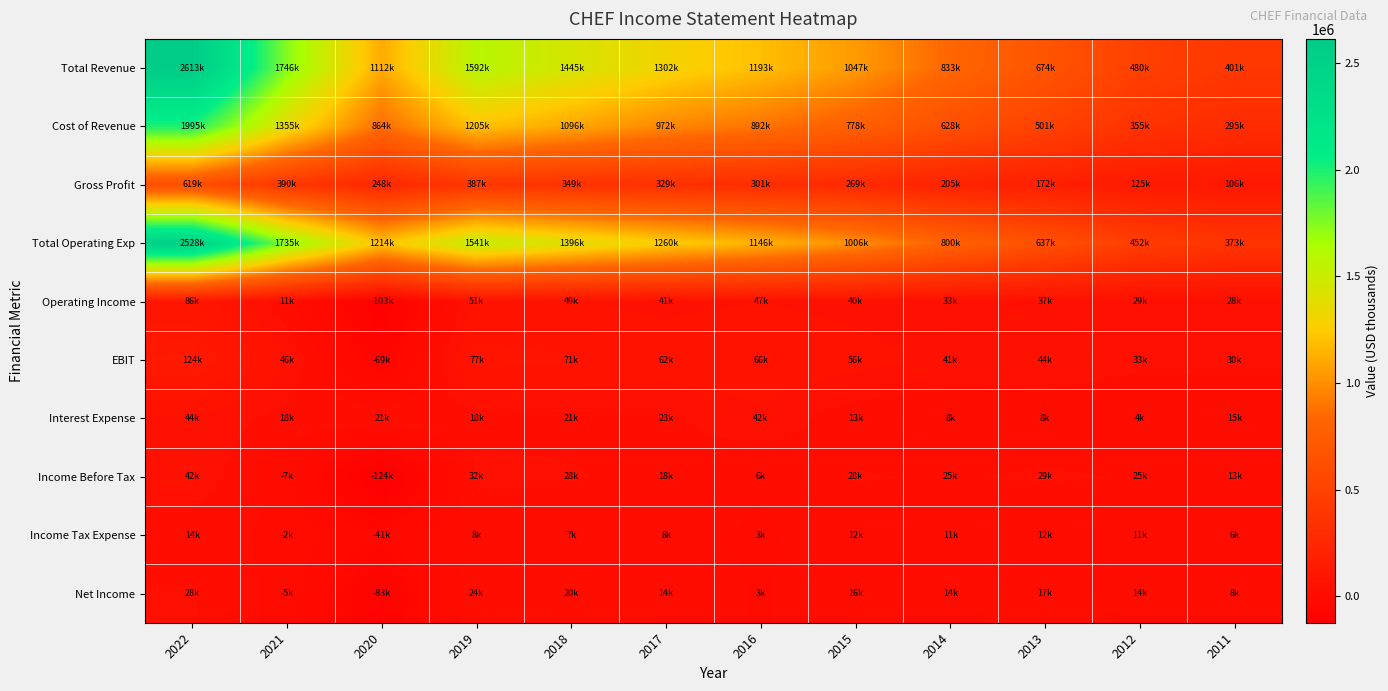

Which series has the largest range (max minus min)?

Total Revenue